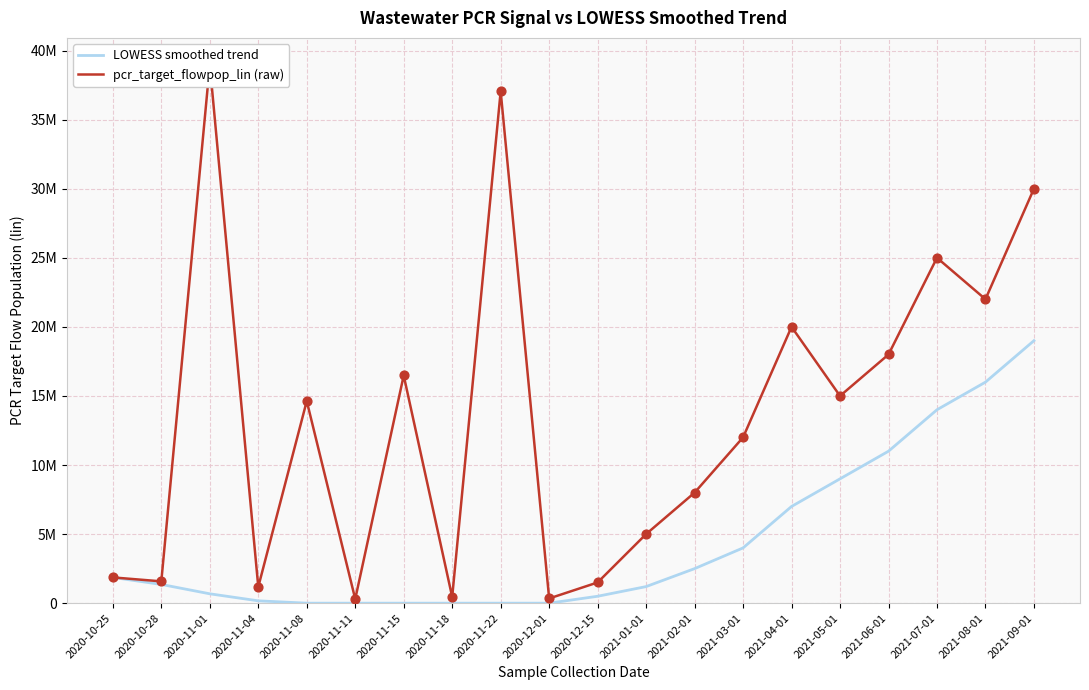

Is the value of pcr_target_flowpop_lin (raw) at 2020-12-01 greater than the value of LOWESS smoothed trend at 2020-11-04?

Yes